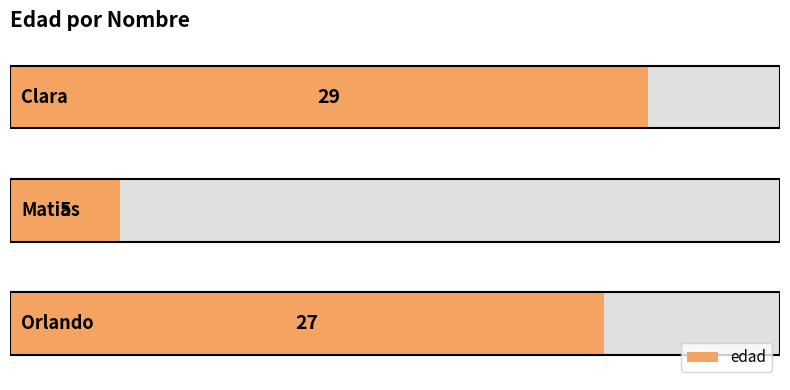

What is the difference between the values at 2 and 1?

24